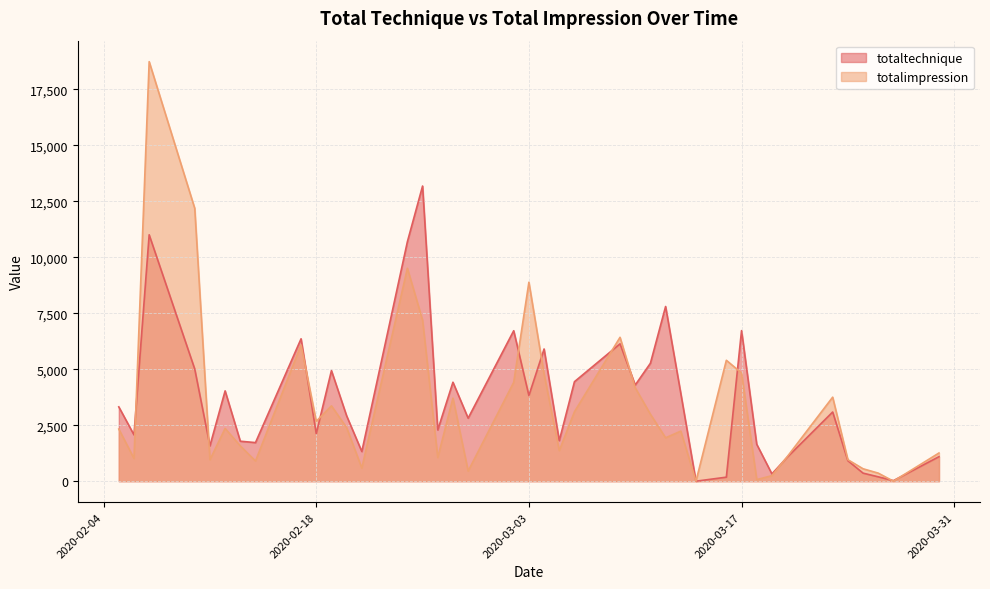

How many values in totaltechnique are above zero?

39